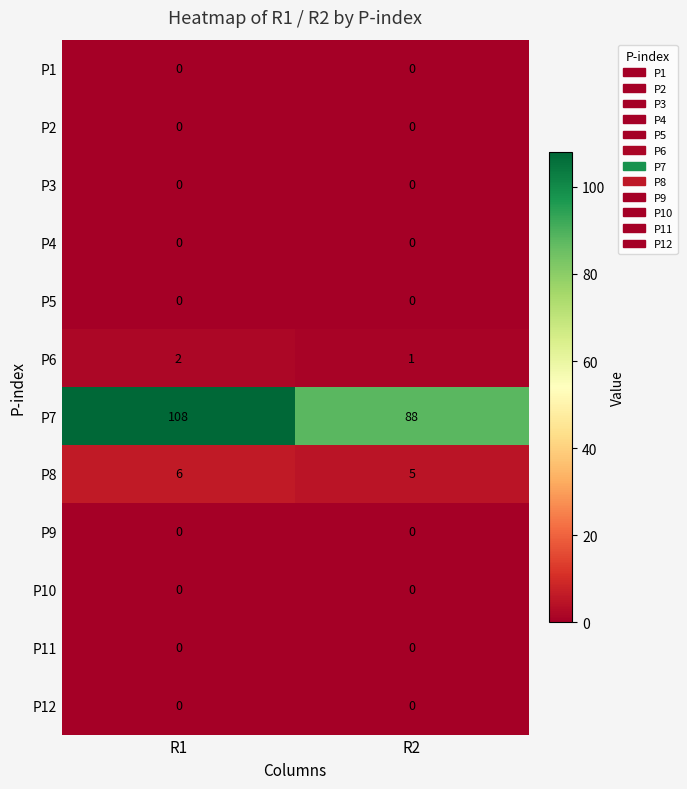

What is the sum of all P7 values?

196